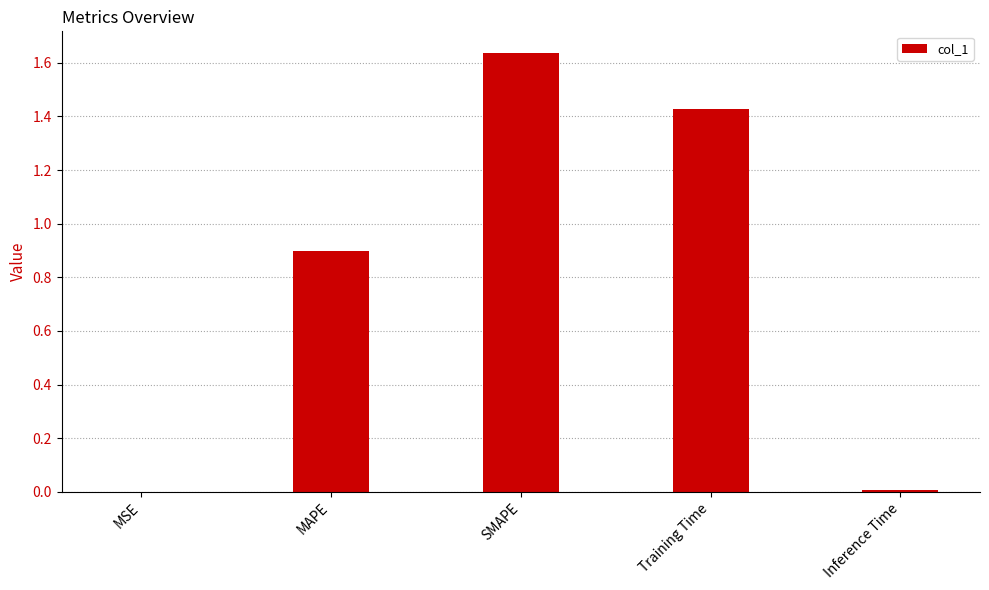

What is the sum of all values?

4.0